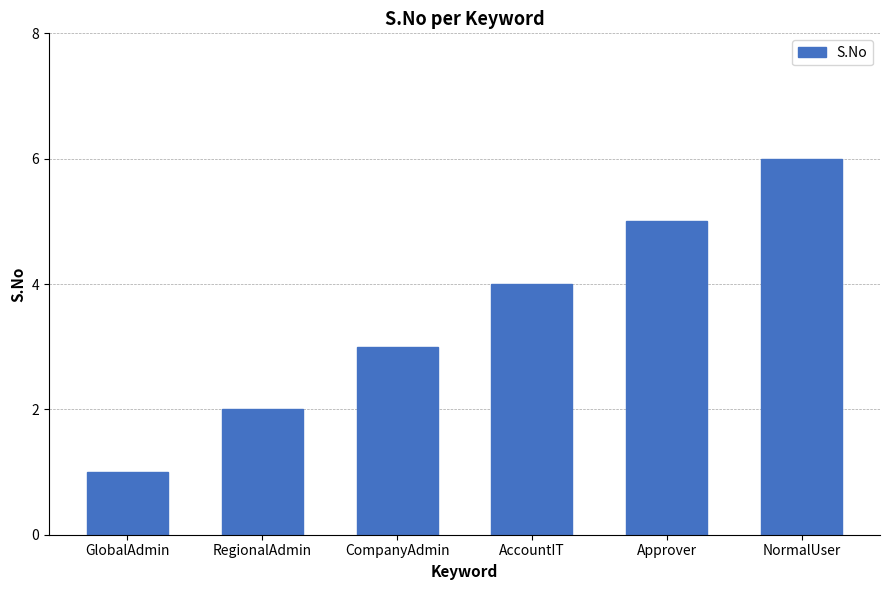

What is the maximum value shown in the chart?

6